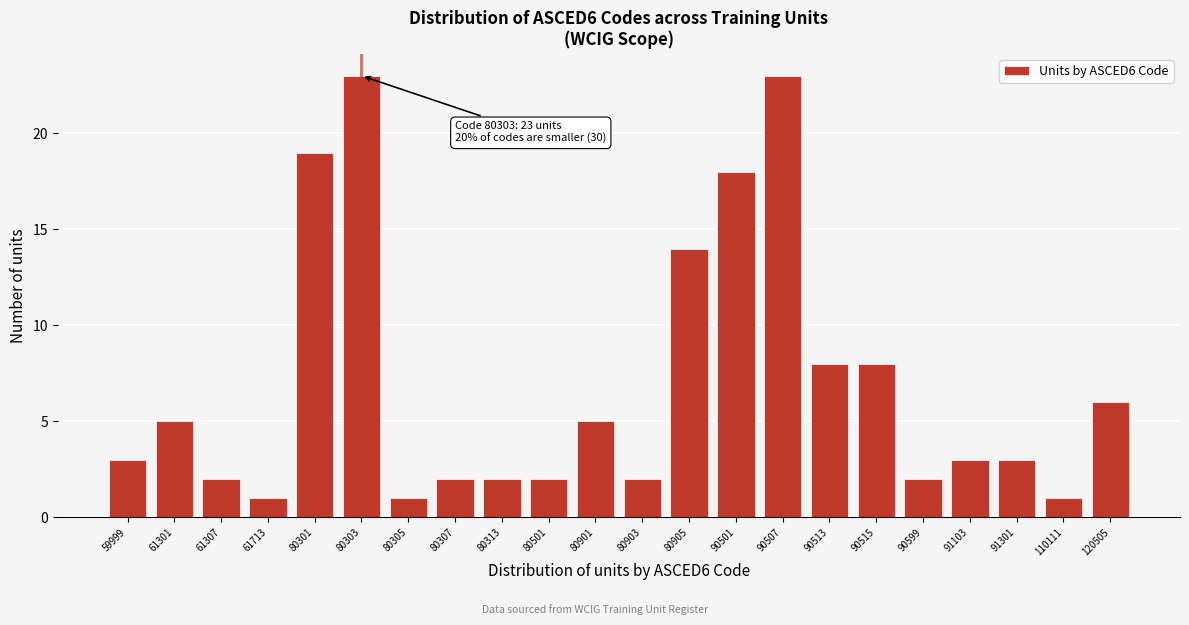

Reading left to right, transcribe all the data shown in this chart.

3	5	2	1	19	23	1	2	2	2	5	2	14	18	23	8	8	2	3	3	1	6